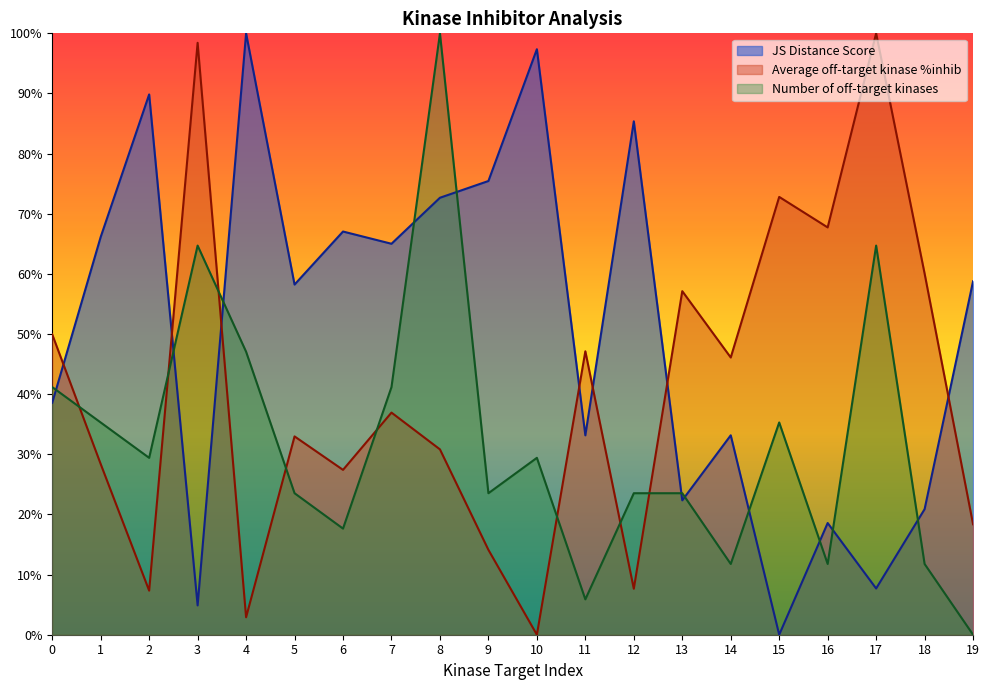

Reading left to right, list all the values displayed in this chart.

JS Distance Score: 0=0.4	1=0.7	2=0.9	3=0.0	4=1.0	5=0.6	6=0.7	7=0.7	8=0.7	9=0.8	10=1.0	11=0.3	12=0.9	13=0.2	14=0.3	15=0.0	16=0.2	17=0.1	18=0.2	19=0.6
Average off-target kinase %inhib: 0=0.5	1=0.3	2=0.1	3=1.0	4=0.0	5=0.3	6=0.3	7=0.4	8=0.3	9=0.1	10=0.0	11=0.5	12=0.1	13=0.6	14=0.5	15=0.7	16=0.7	17=1.0	18=0.6	19=0.2
Number of off-target kinases: 0=0.4	1=0.4	2=0.3	3=0.6	4=0.5	5=0.2	6=0.2	7=0.4	8=1.0	9=0.2	10=0.3	11=0.1	12=0.2	13=0.2	14=0.1	15=0.4	16=0.1	17=0.6	18=0.1	19=0.0